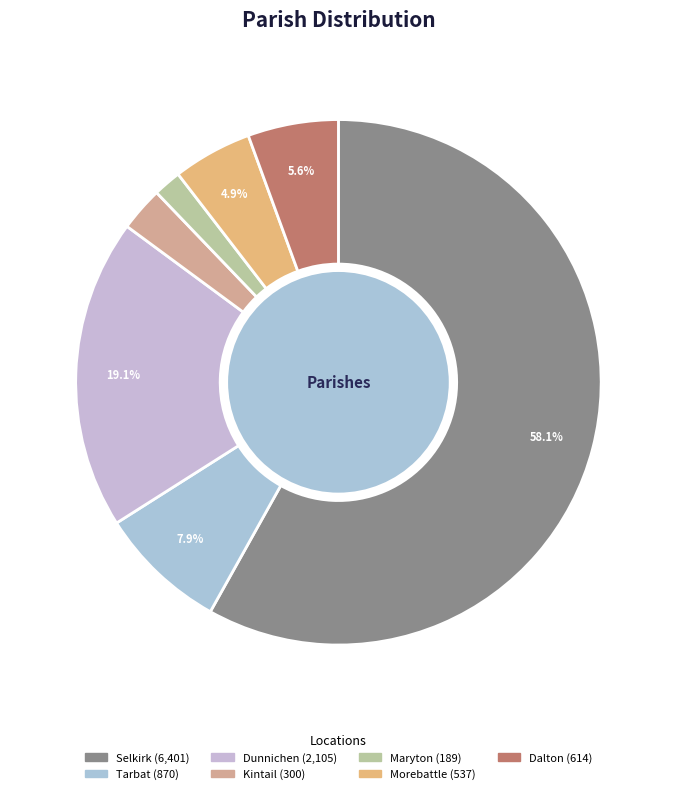

Does any single category account for the majority?

Yes